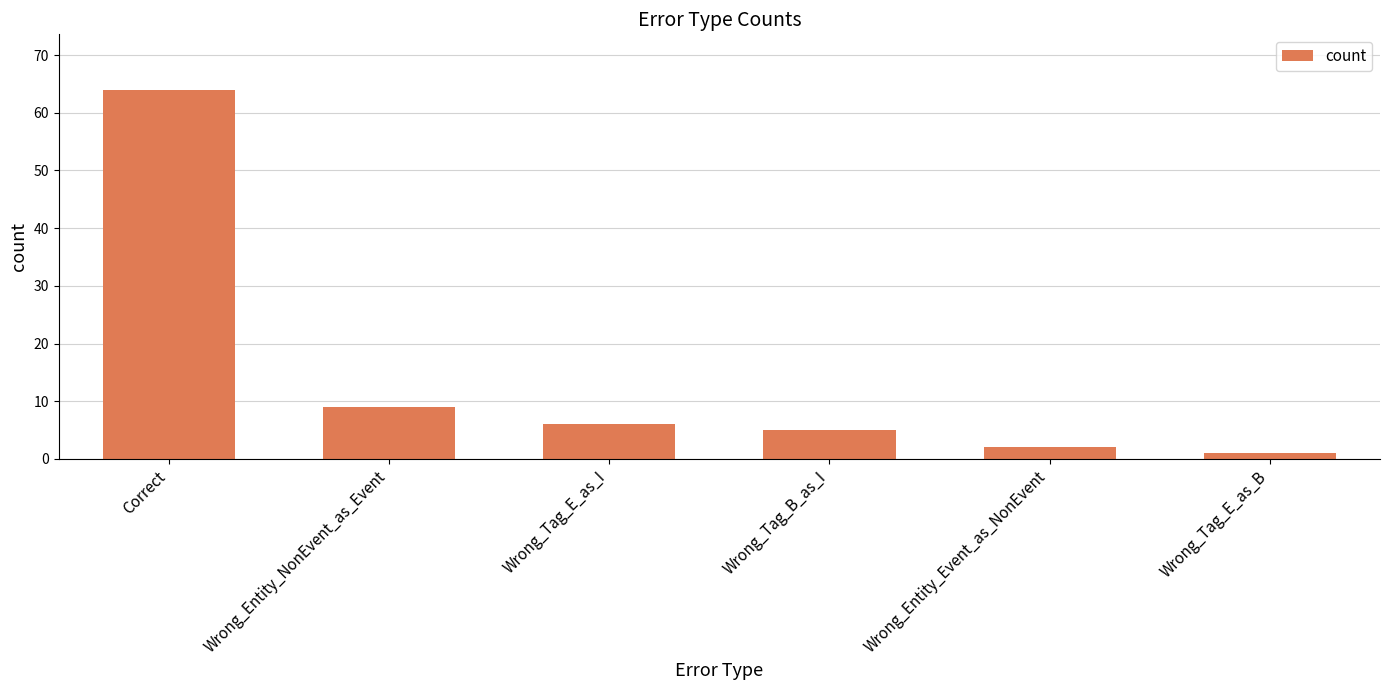

What is the sum of the values at Correct and Wrong_Tag_B_as_I?

69